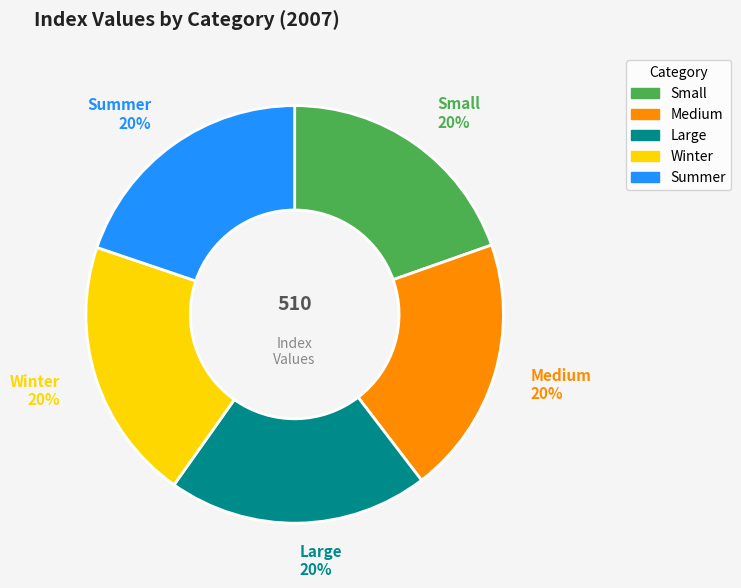

Does any single category account for the majority?

No